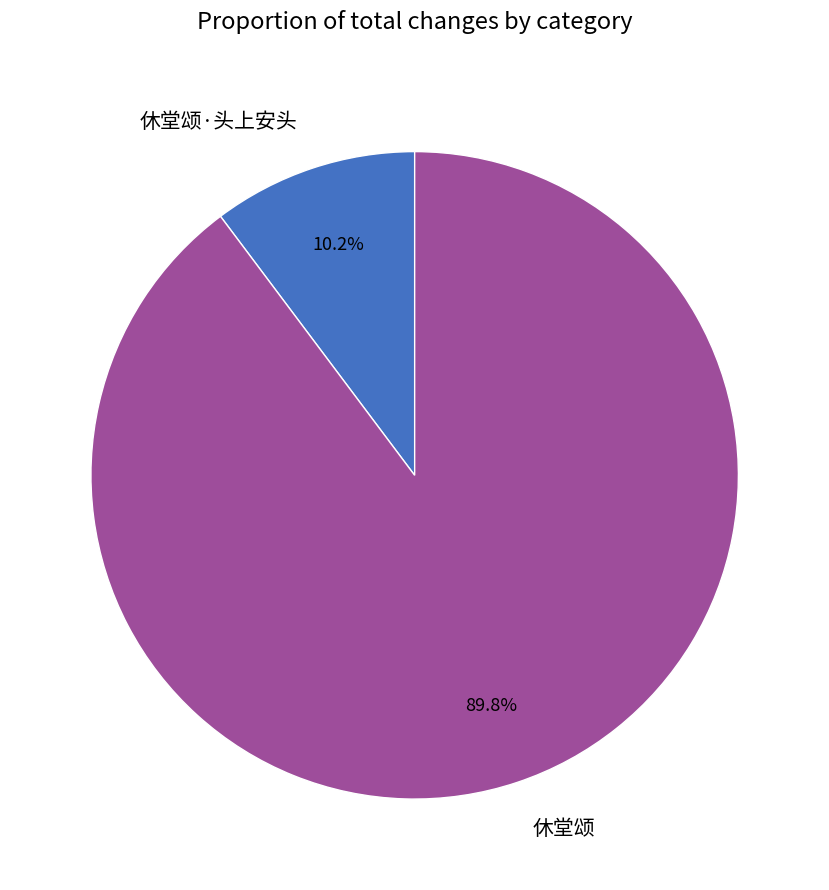

Which has a higher value, 休堂颂·头上安头 or 休堂颂?

休堂颂